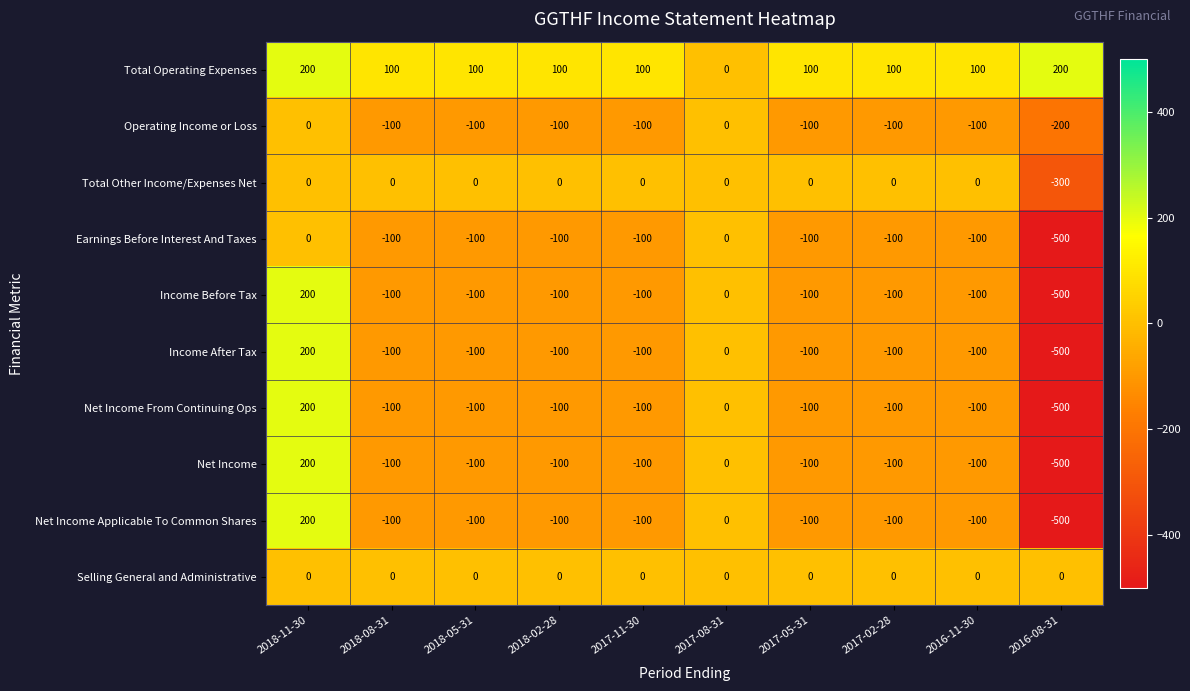

What is the total value across all series at 2018-02-28?

-600